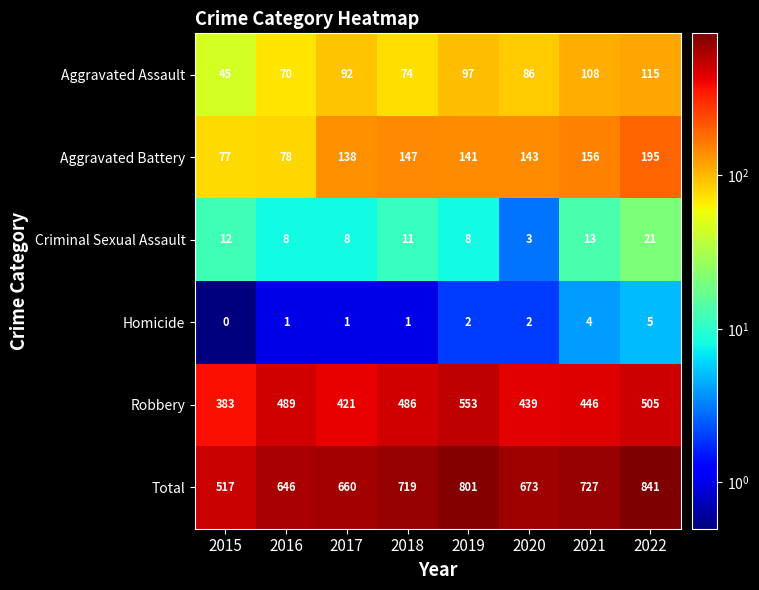

At 2016, list the series in order from smallest to largest.

Homicide, Criminal Sexual Assault, Aggravated Assault, Aggravated Battery, Robbery, Total